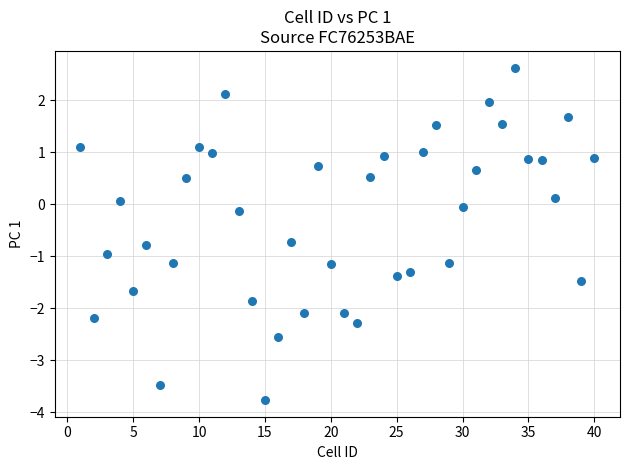

What is the range of Y values (max minus min)?

6.4